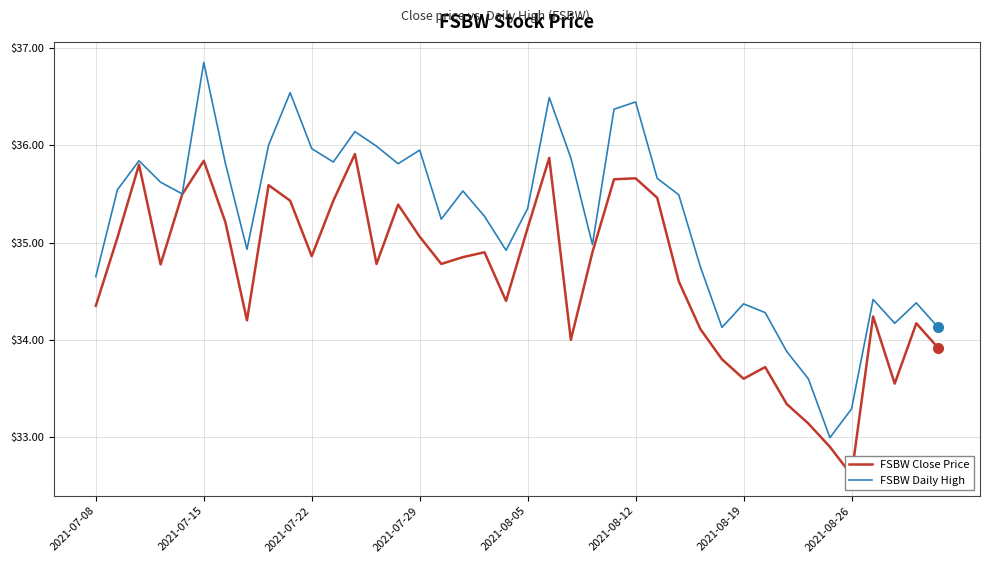

What is the spread (max minus min) of values at 33?

0.5